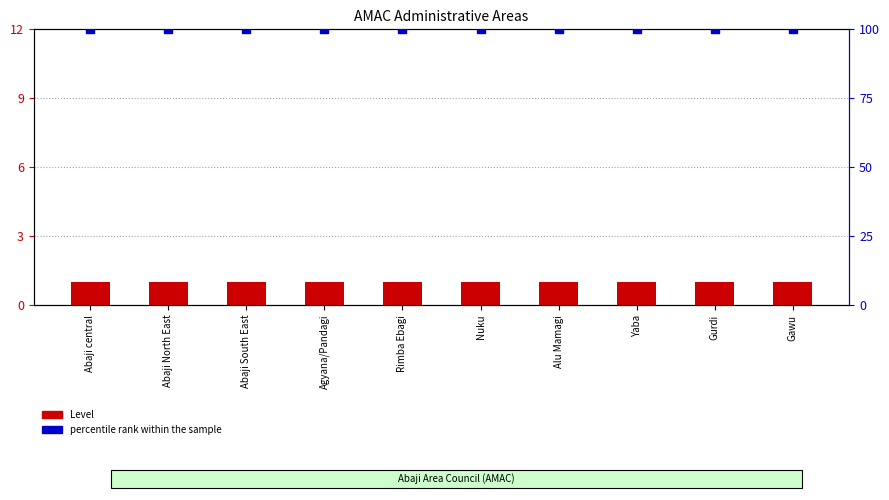

Which series has the largest Y range (max minus min)?

Level